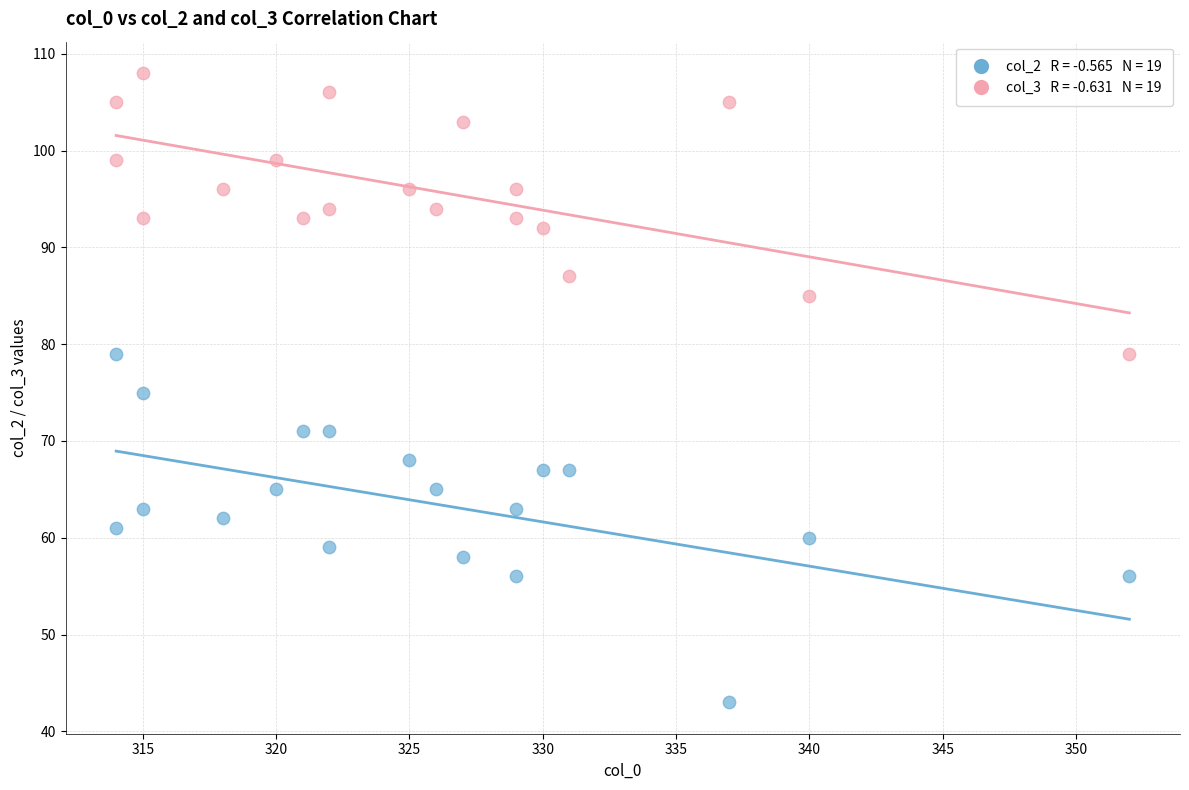

Across all data points, what is the range of X values (max minus min)?

38